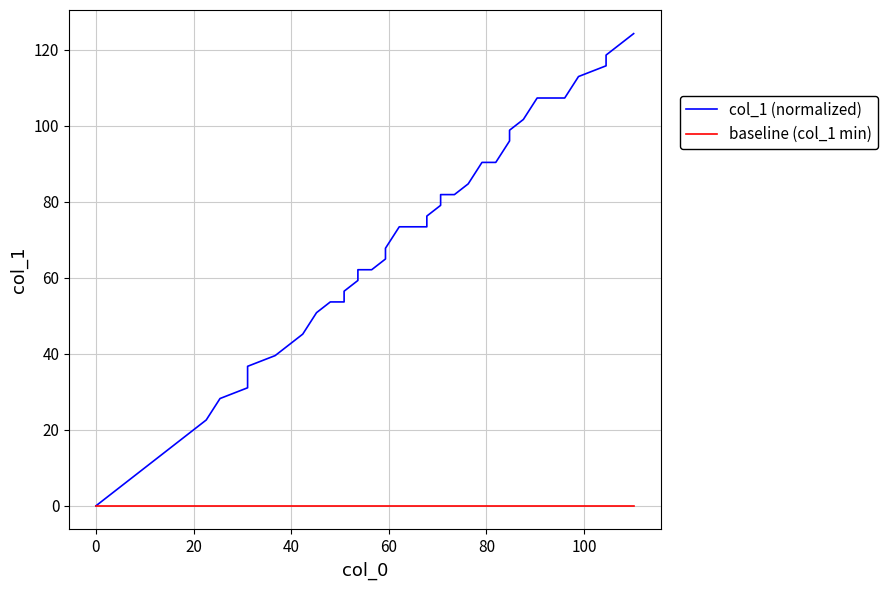

True or false: baseline (col_1 min) and col_1 (normalized) intersect in this chart.

False